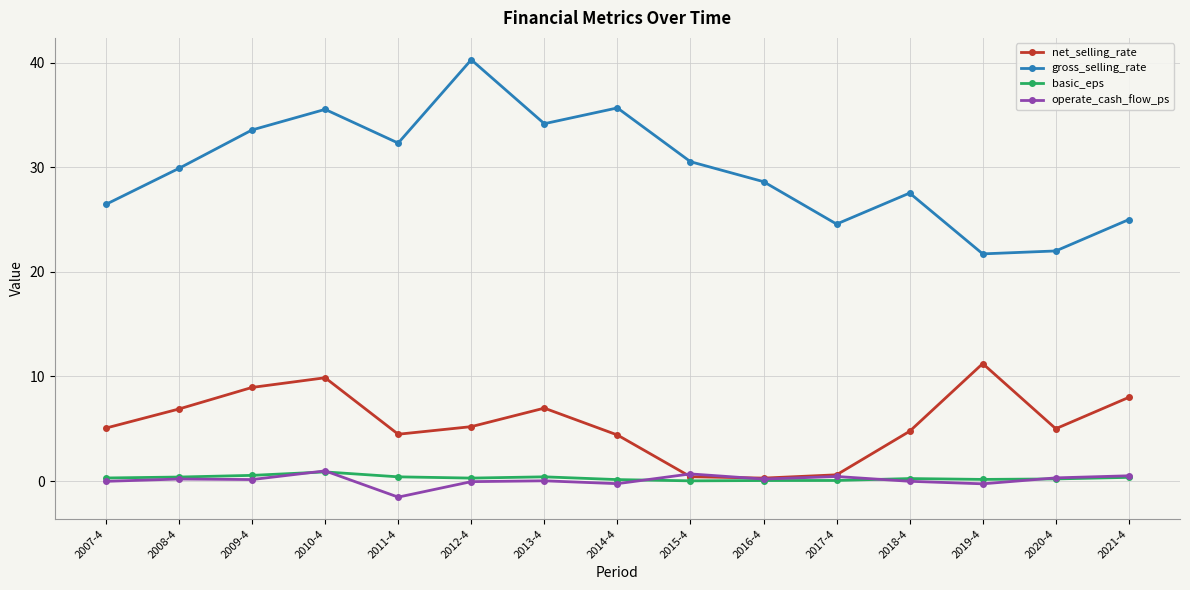

What is the average value of the net_selling_rate series?

5.5